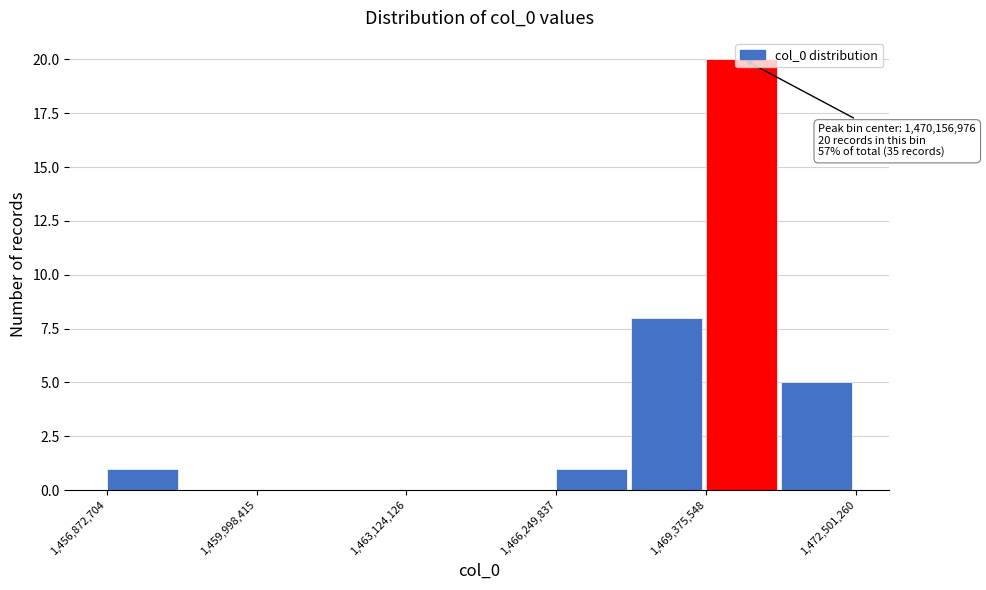

Read against the x-axis, roughly where is the centre of the tallest bar?

1470000000